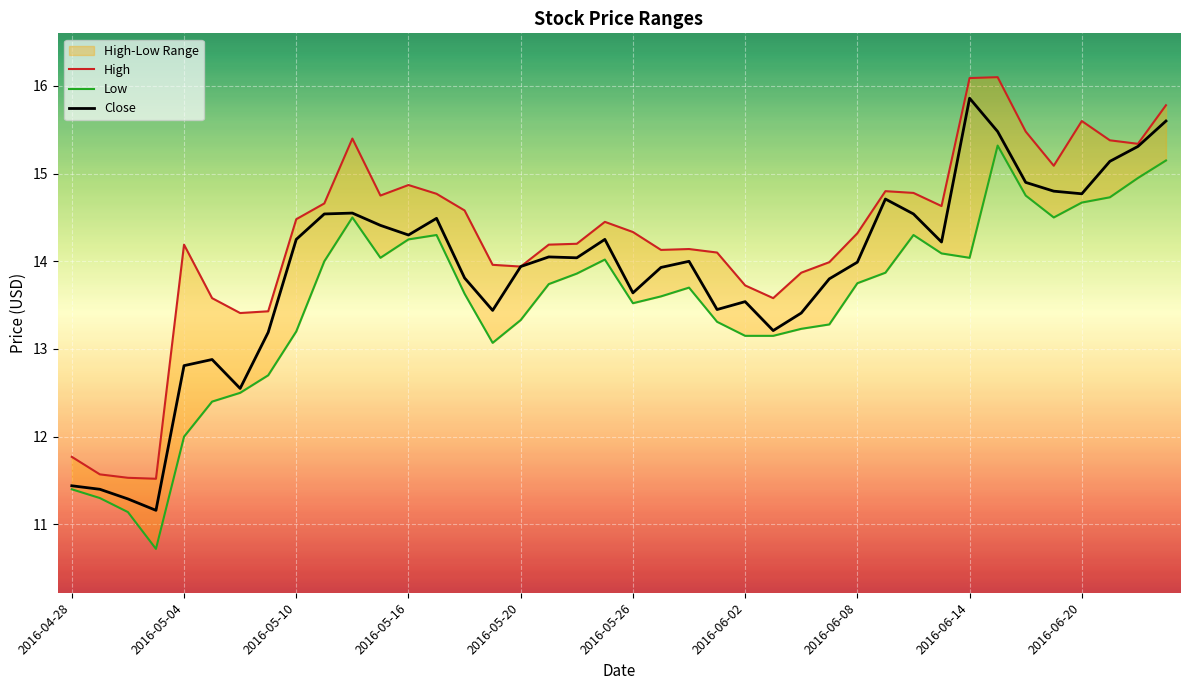

What is the sum of the Low values at 17 and 19?

27.8